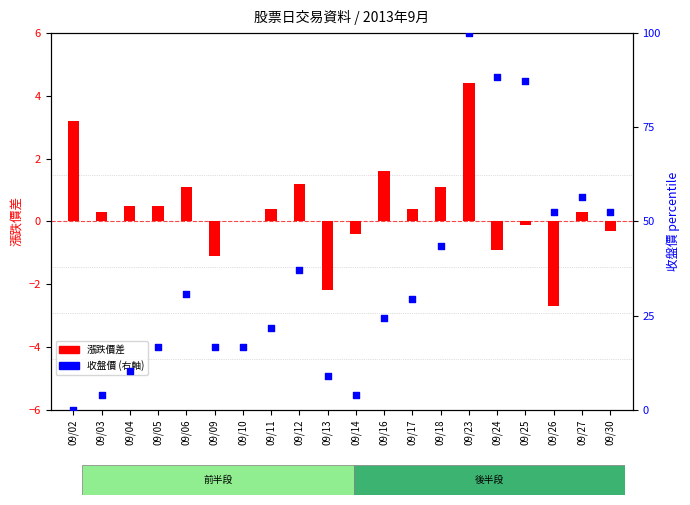

Which series contains the highest Y value?

收盤價 (右軸)